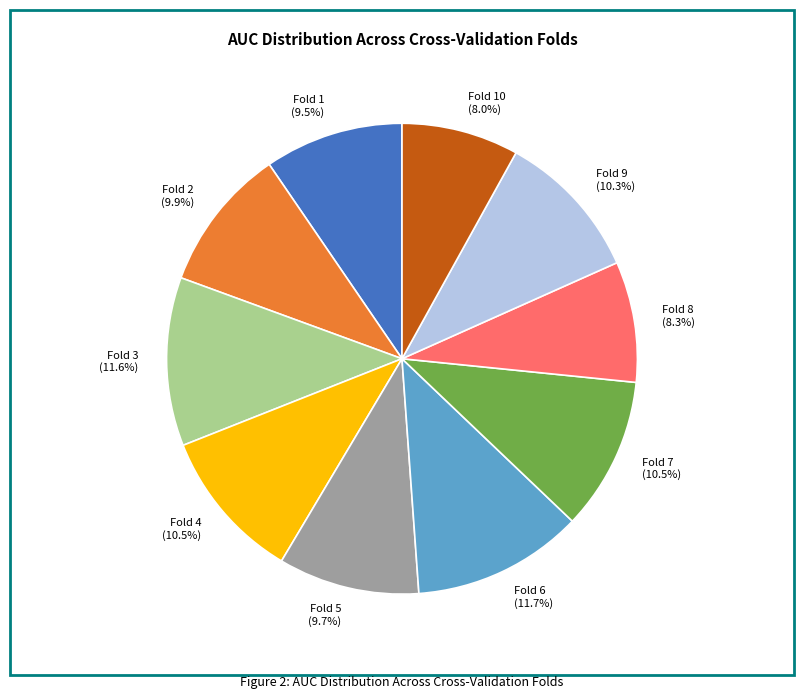

Between Fold 5 (9.7%) and Fold 7 (10.5%), which is larger?

Fold 7 (10.5%)